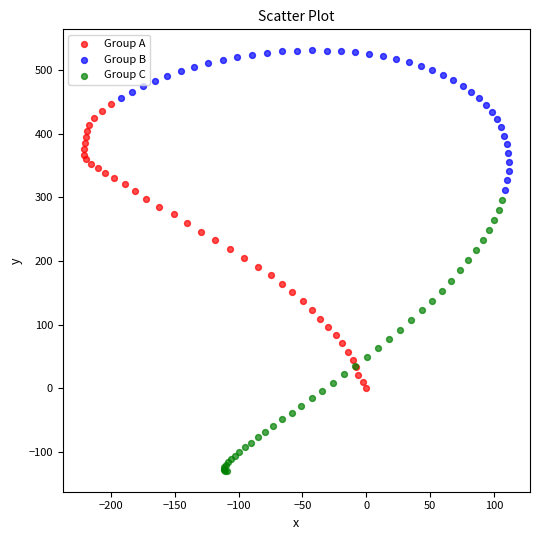

Which series contains the lowest Y value?

Group C